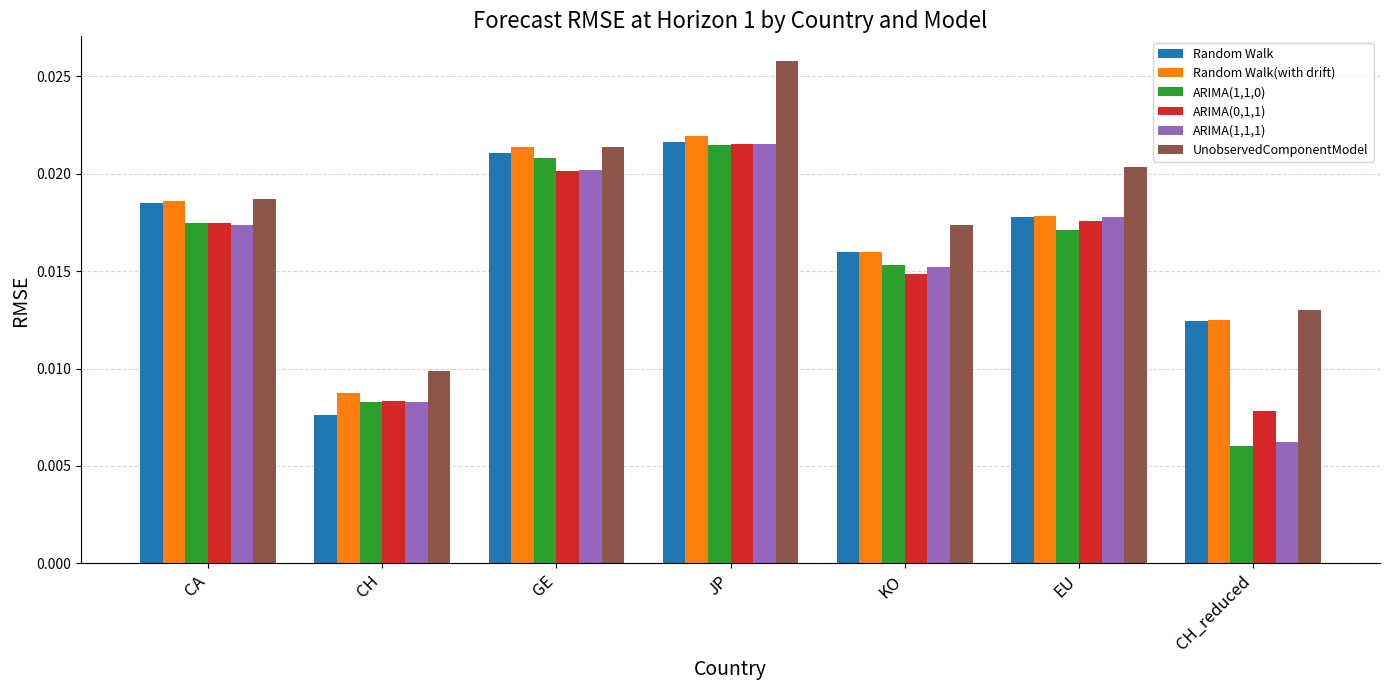

What is the total value across all series at CA?

0.1